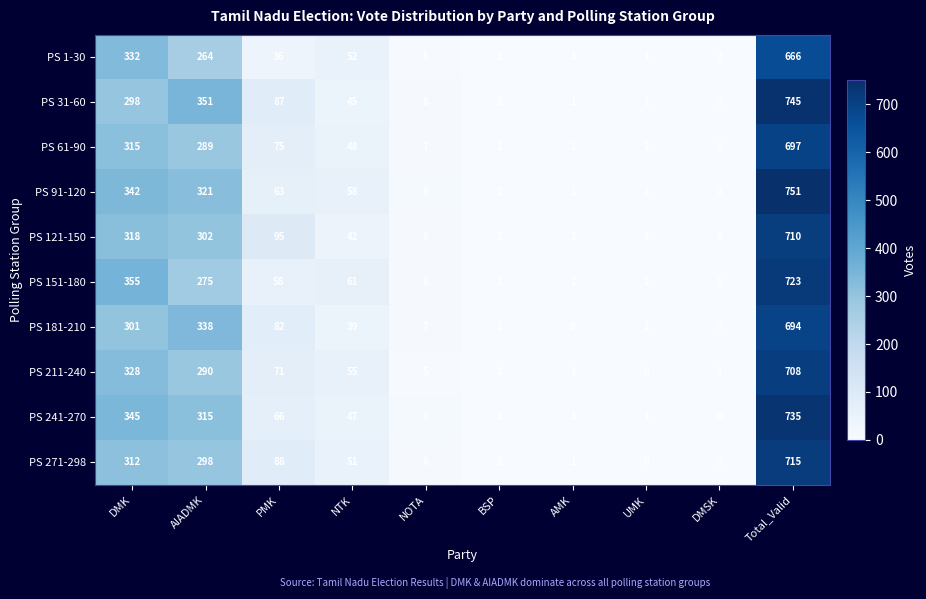

The PS 151-180 series shows 8 at NOTA. True or false?

True